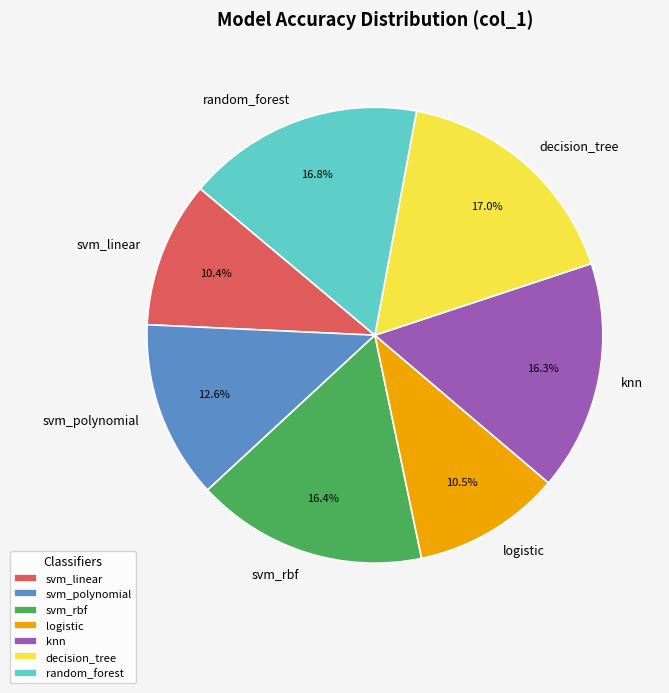

How many slices are in this pie chart?

7